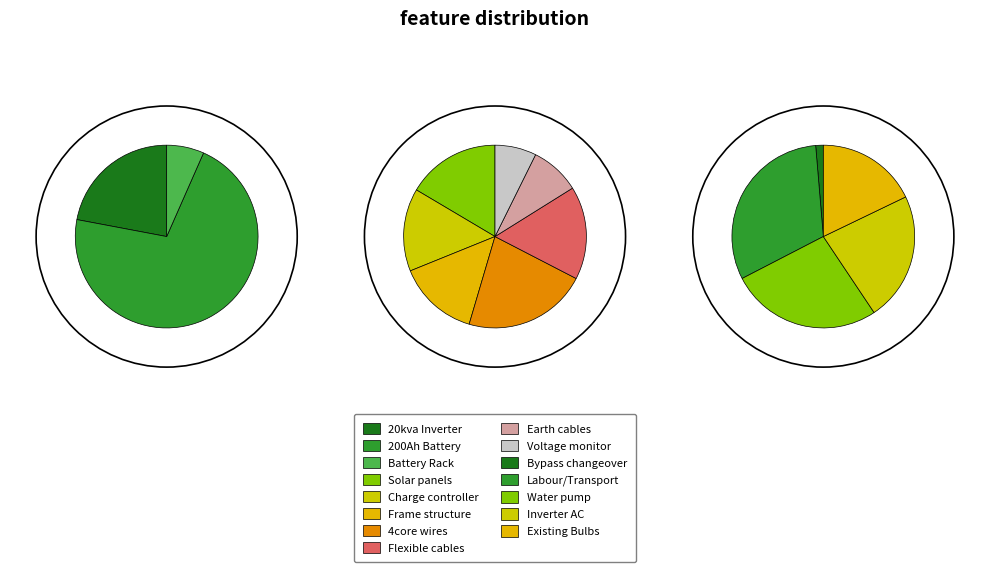

To the nearest percent, what is the difference between the solar power submersible water pump and 360v charge controller MPPT 60A slice percentages?

6%